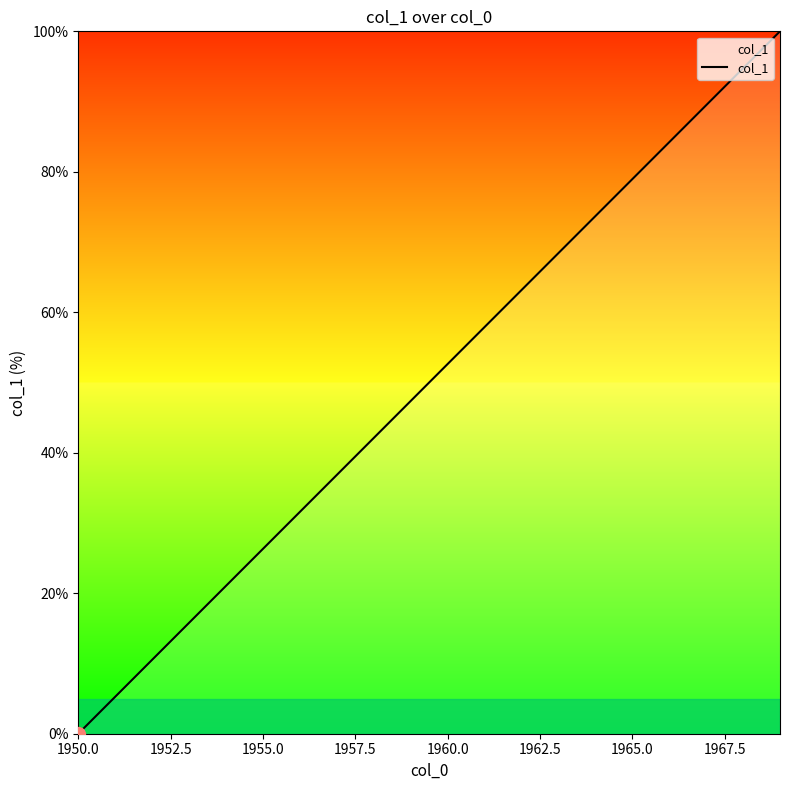

What is the difference between the maximum and minimum values?

100.0